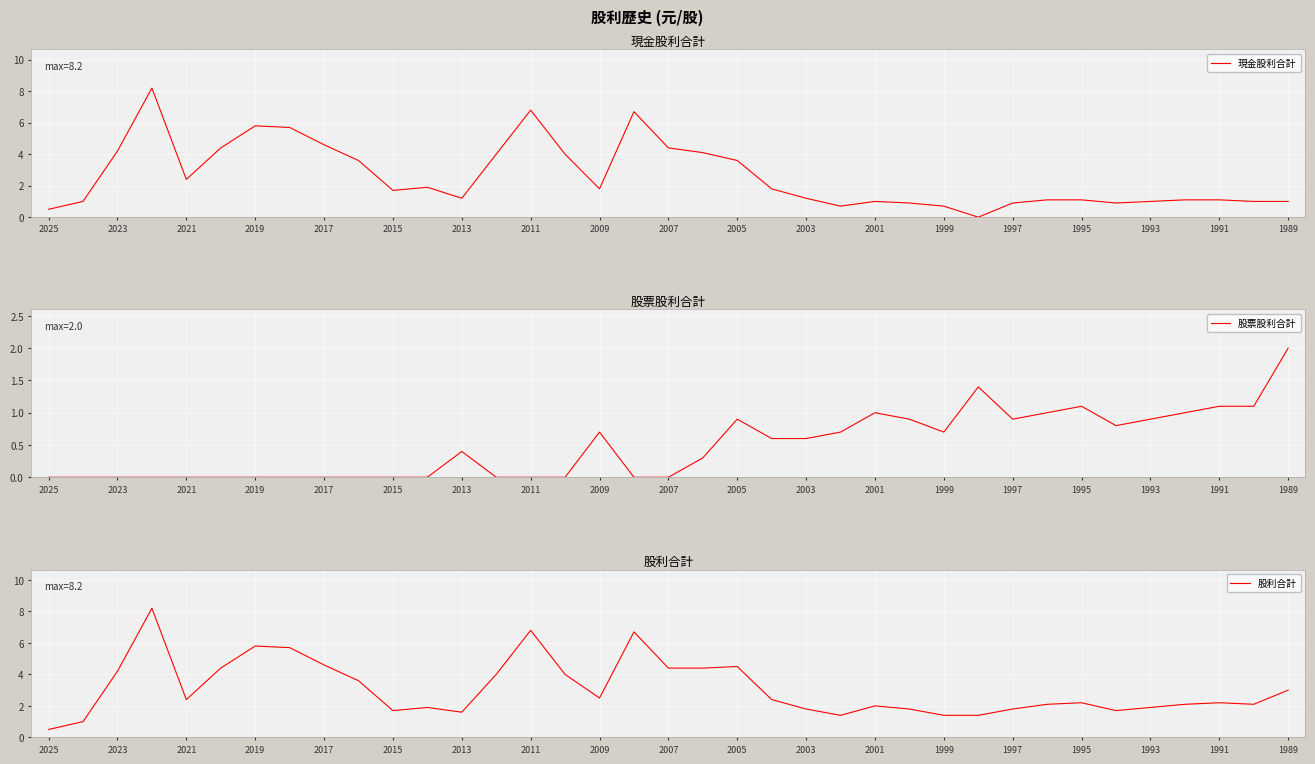

Is it true that 股票股利合計 equals 0.9 at 21?

False